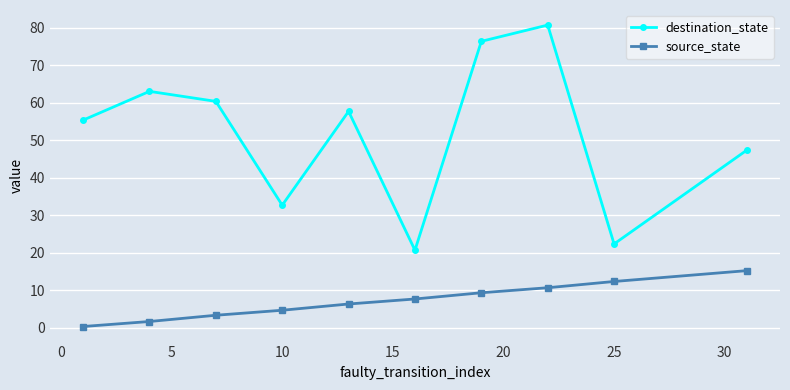

What is the maximum value for destination_state?

80.7